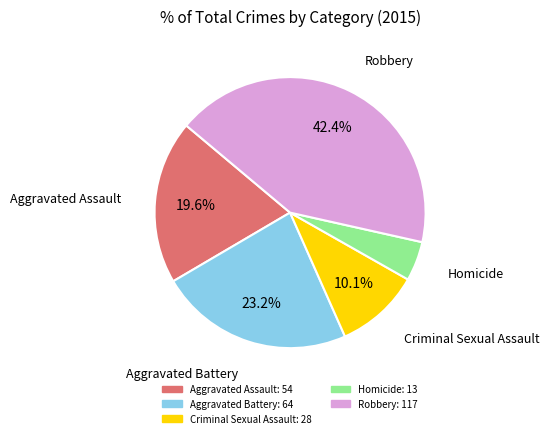

Between Robbery and Criminal Sexual Assault, which is larger?

Robbery